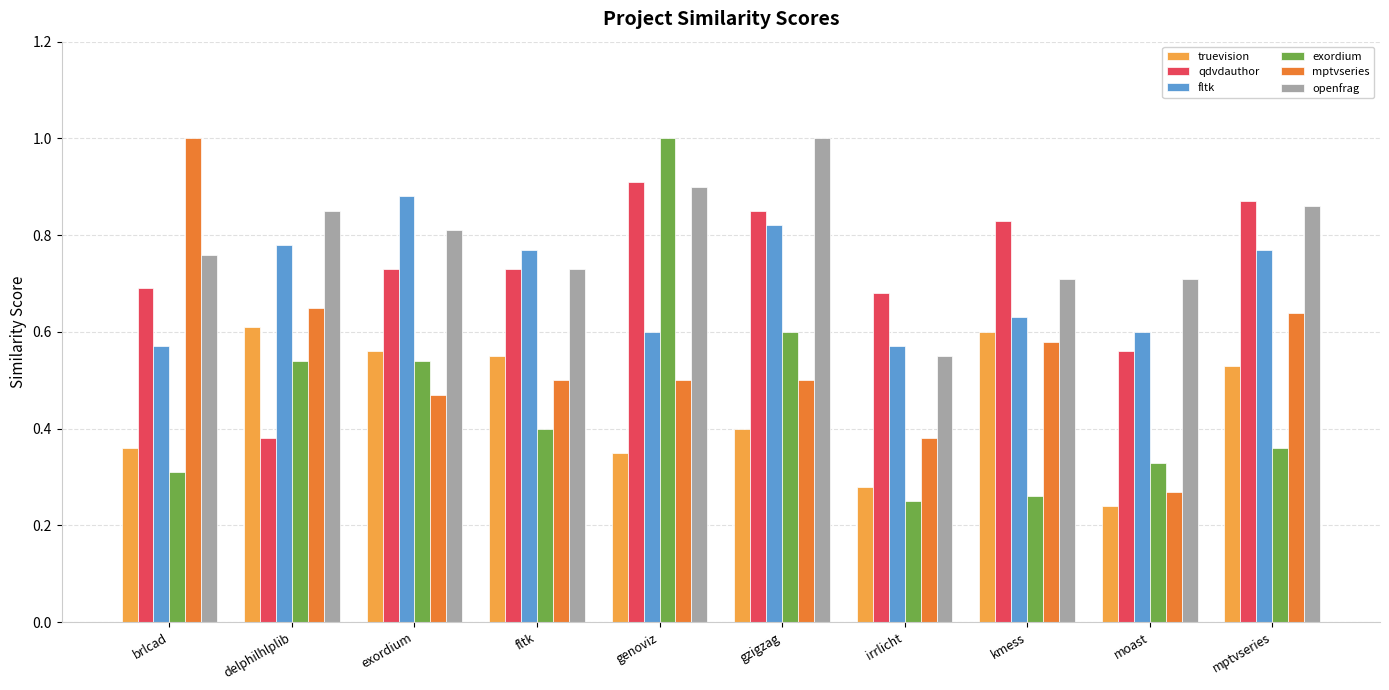

What is the highest value of the exordium series?

1.0